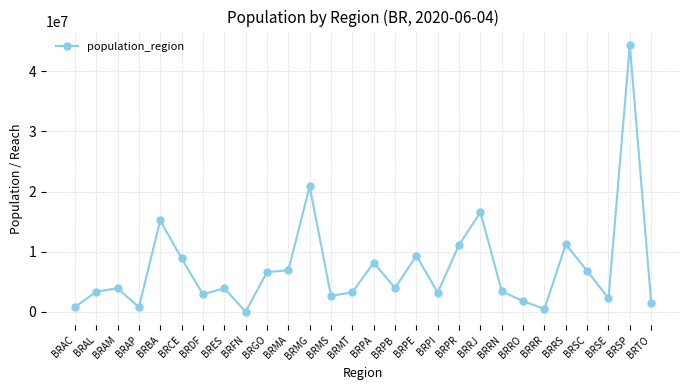

Is it true that the value at BRCE is 8904459?

True